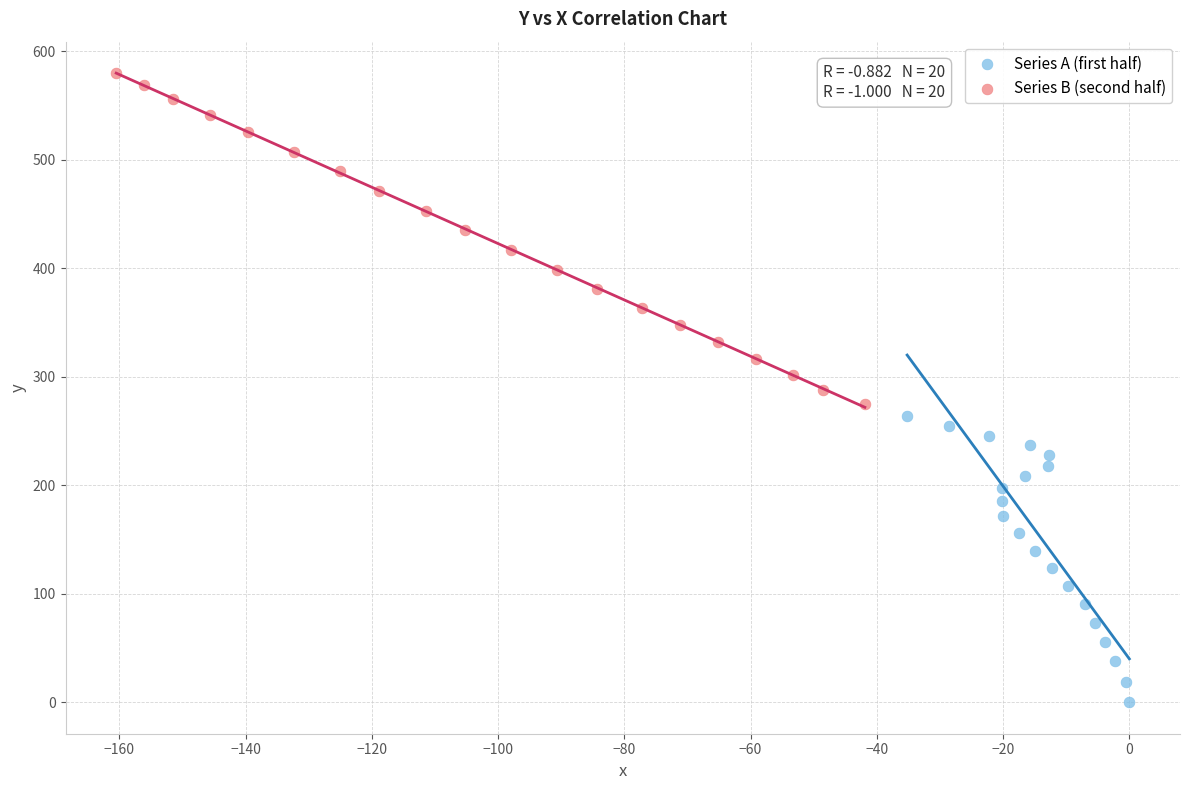

What are all the series names shown in the legend?

Series A (first half), Series B (second half)